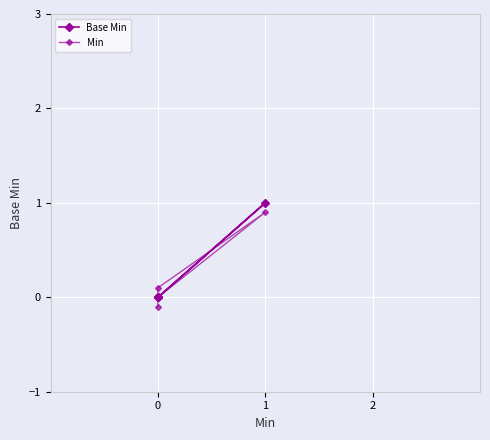

The Min series shows -0.0 at 0. True or false?

False